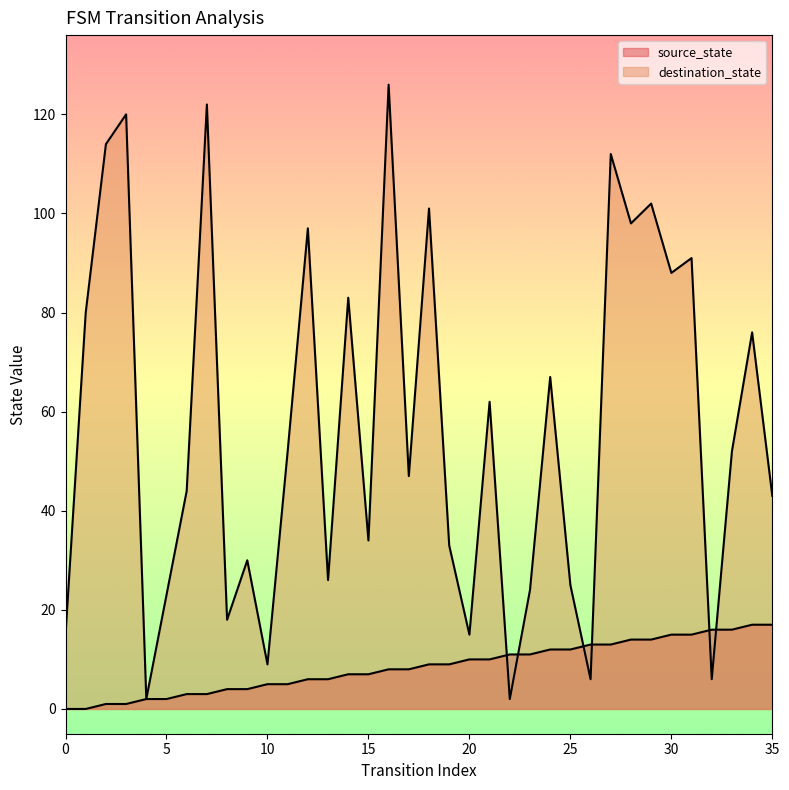

Is the value of destination_state at 16 greater than the value of source_state at 2?

Yes